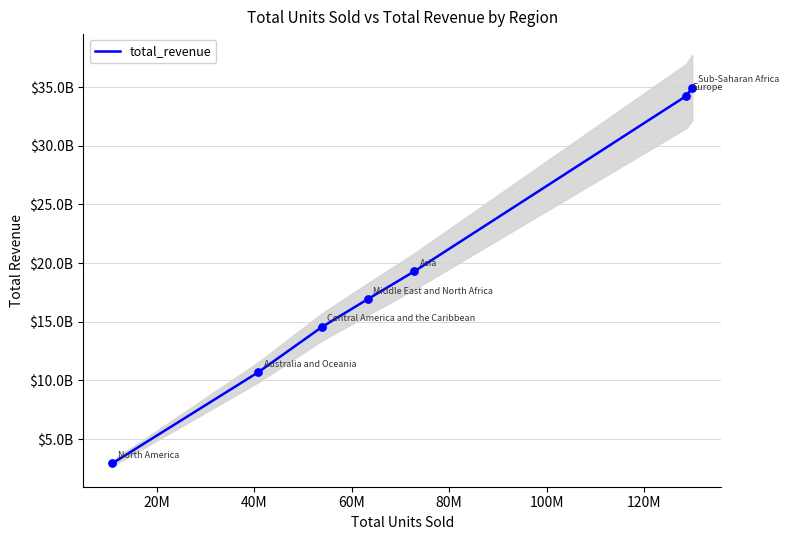

What is the change in value from 60M to 100M?

+17319738128.9